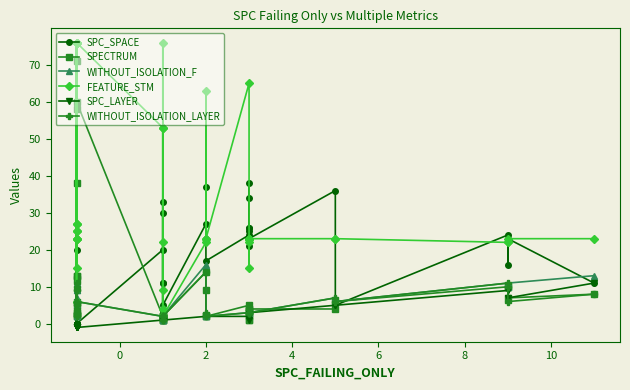

Reading left to right, what are all the values shown in this chart?

SPC_SPACE: 0	20	0	0	0	0	0	0	5	0	0	0	0	20	11	3	1	33	1	11	30	5	27	37	23	17	24	25	26	26	38	34	21	23	36	5	24	16	23	11
SPECTRUM: 38	2	58	13	13	3	12	2	3	71	5	6	60	2	1	2	1	1	1	2	2	2	14	9	2	2	5	1	4	2	1	3	3	4	4	6	10	10	7	8
WITHOUT_ISOLATION_F: 3	2	5	6	7	9	9	2	3	10	6	11	6	2	1	2	2	1	1	2	2	2	16	3	2	2	3	4	3	4	4	3	3	3	7	6	11	10	11	13
FEATURE_STM: 76	6	76	25	25	27	27	23	15	76	23	23	76	53	9	76	4	22	2	2	53	2	22	63	23	23	65	23	15	23	23	23	22	23	23	23	22	22	23	23
SPC_LAYER: -1	-1	-1	-1	-1	-1	-1	-1	-1	-1	-1	-1	-1	1	1	1	1	1	1	1	1	1	2	2	2	2	2	3	1	3	3	3	3	3	5	5	9	9	7	11
WITHOUT_ISOLATION_LAYER: 3	2	5	6	4	9	9	2	3	10	6	11	6	2	1	2	2	1	1	2	2	2	14	3	2	2	3	4	3	4	4	3	3	3	7	6	11	10	6	8